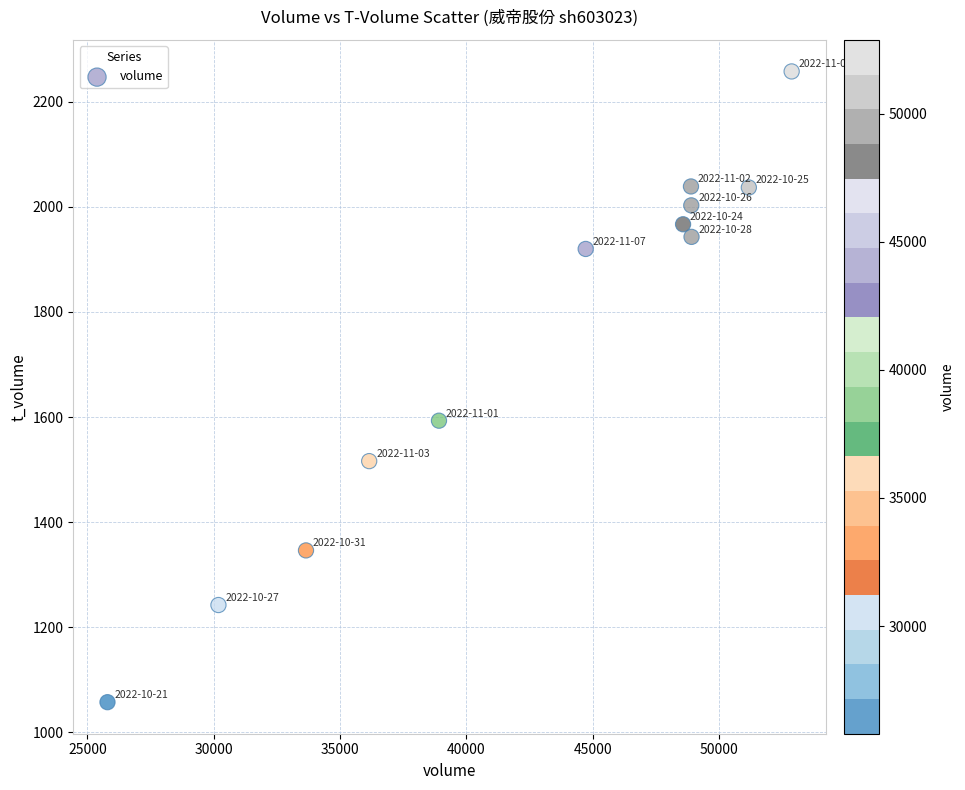

What Y value in the scatter plot is closest to 1657?

1593